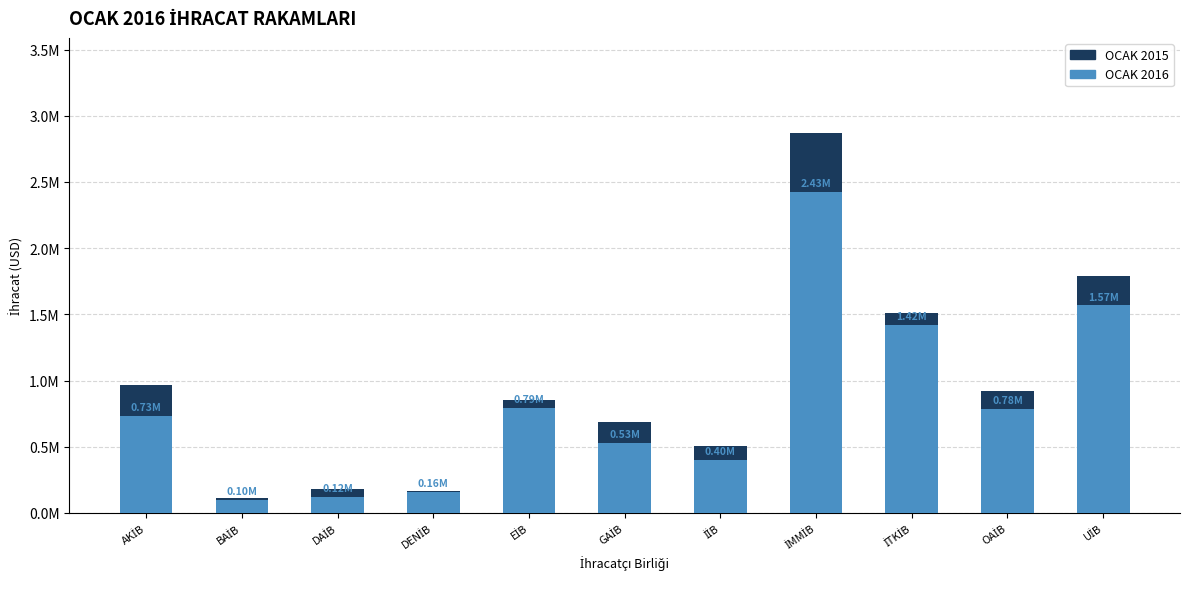

Reading right to left, what are all the values shown in this chart?

OCAK 2015: 1789333.0	920002.5	1506755.2	2870264.3	508689.0	684437.8	852495.3	168350.9	182905.6	116716.6	963724.5
OCAK 2016: 1566771.9	784353.3	1421086.9	2425643.1	403498.7	531905.1	794560.3	160990.8	119536.8	100452.5	733357.3